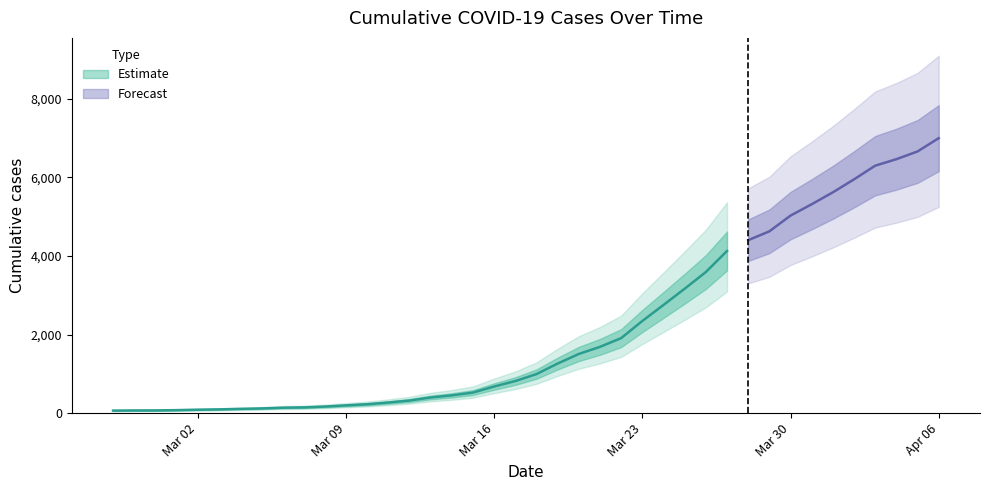

Rank the categories by value from lowest to highest.

2020-02-27, 2020-02-28, 2020-02-29, 2020-03-01, 2020-03-02, 2020-03-03, 2020-03-04, 2020-03-05, 2020-03-06, 2020-03-07, 2020-03-08, 2020-03-09, 2020-03-10, 2020-03-11, 2020-03-12, 2020-03-13, 2020-03-14, 2020-03-15, 2020-03-16, 2020-03-17, 2020-03-18, 2020-03-19, 2020-03-20, 2020-03-21, 2020-03-22, 2020-03-23, 2020-03-24, 2020-03-25, 2020-03-26, 2020-03-27, 2020-03-28, 2020-03-29, 2020-03-30, 2020-03-31, 2020-04-01, 2020-04-02, 2020-04-03, 2020-04-04, 2020-04-05, 2020-04-06